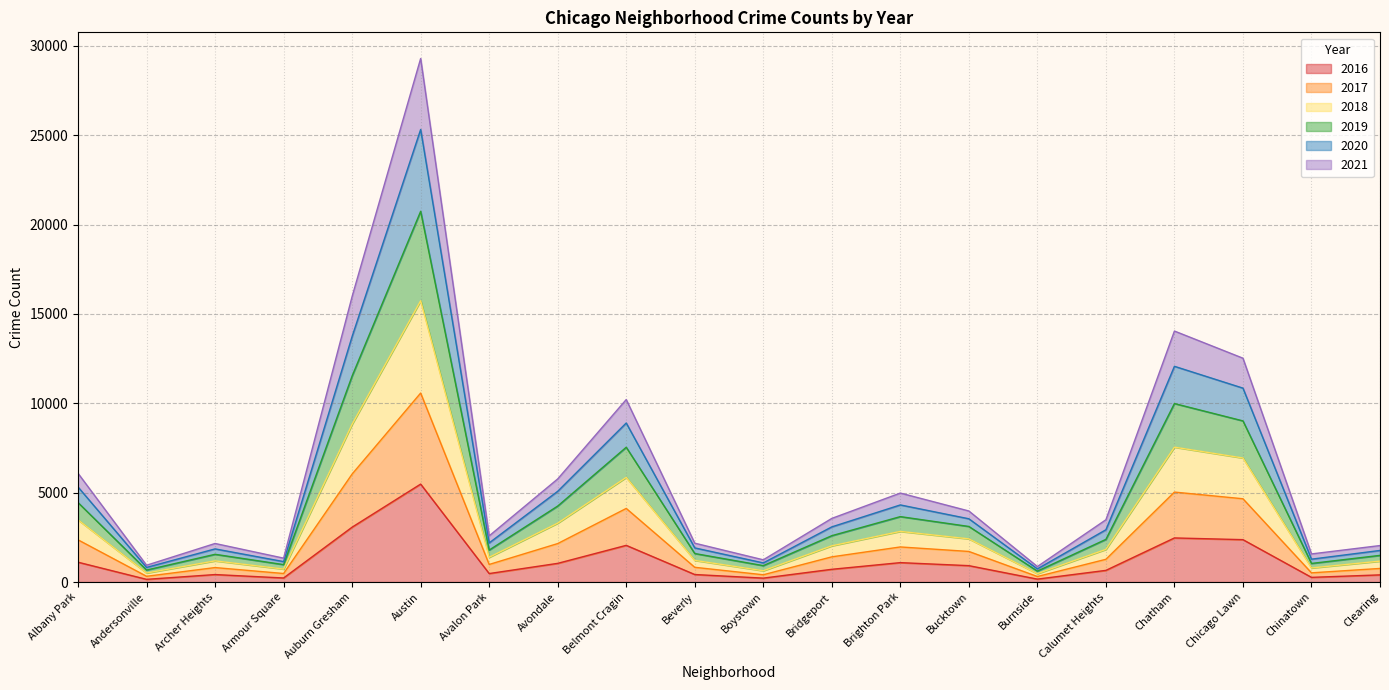

True or false: 2018 has more than 1 points higher than both neighbors.

True